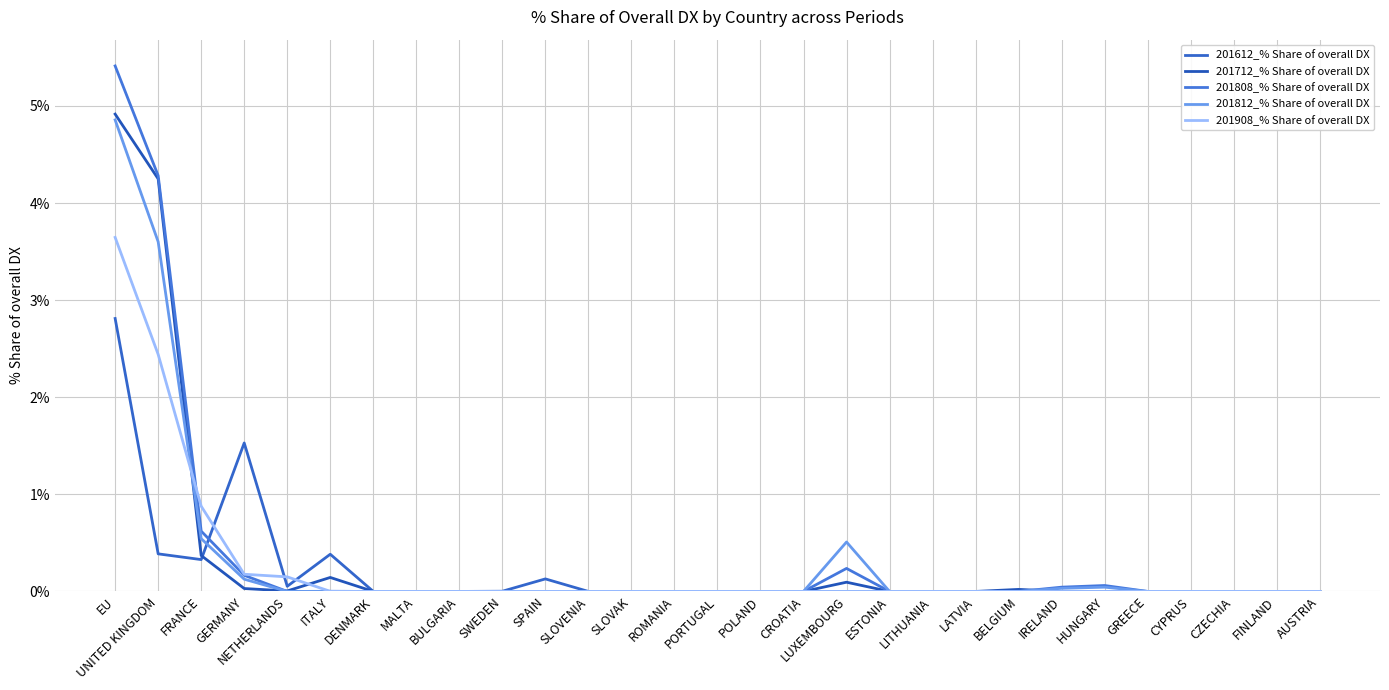

True or false: 201808_% Share of overall DX and 201812_% Share of overall DX cross at least once.

False